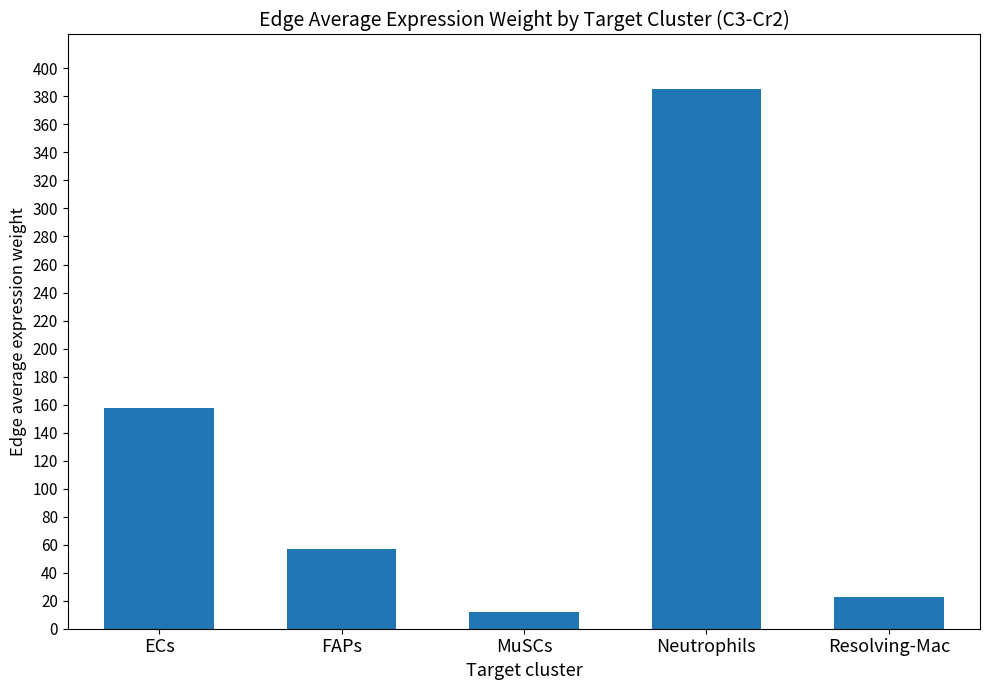

Are the bars grouped side by side (vs. stacked)?

No